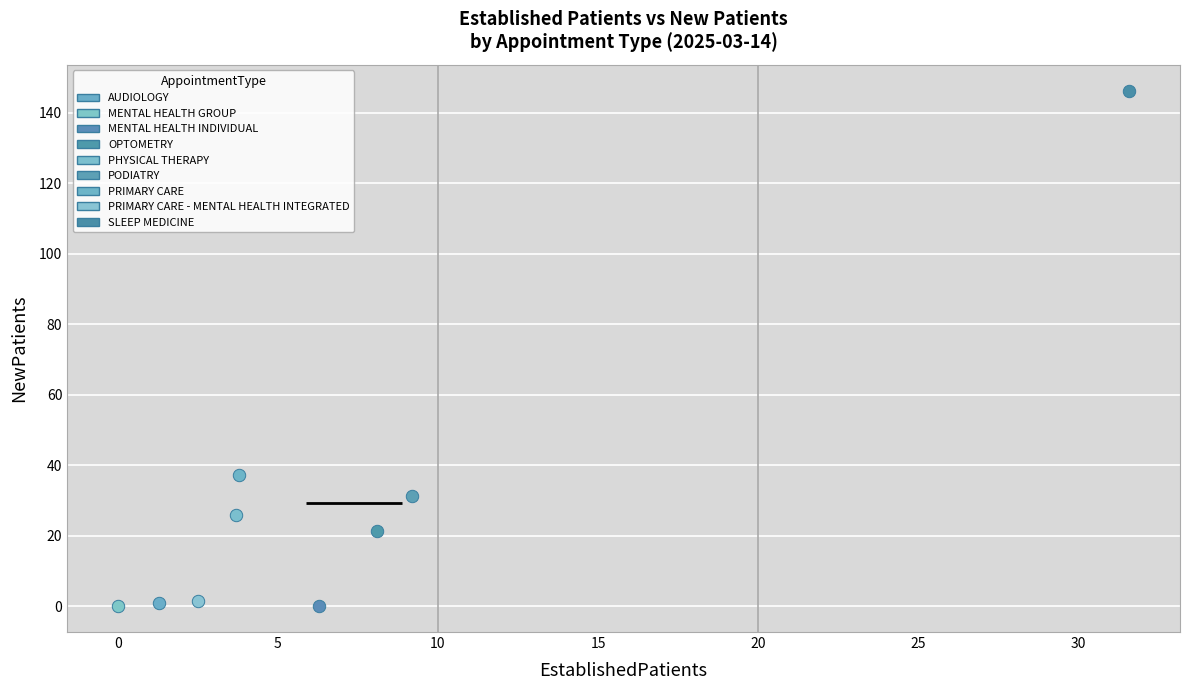

What are all the series names shown in the legend?

AUDIOLOGY, MENTAL HEALTH GROUP, MENTAL HEALTH INDIVIDUAL, OPTOMETRY, PHYSICAL THERAPY, PODIATRY, PRIMARY CARE, PRIMARY CARE - MENTAL HEALTH INTEGRATED, SLEEP MEDICINE